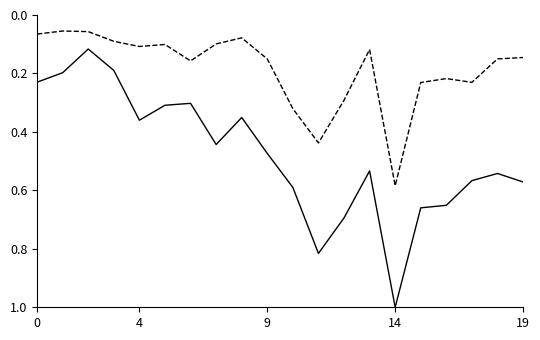

What is the greatest value displayed?

1.0